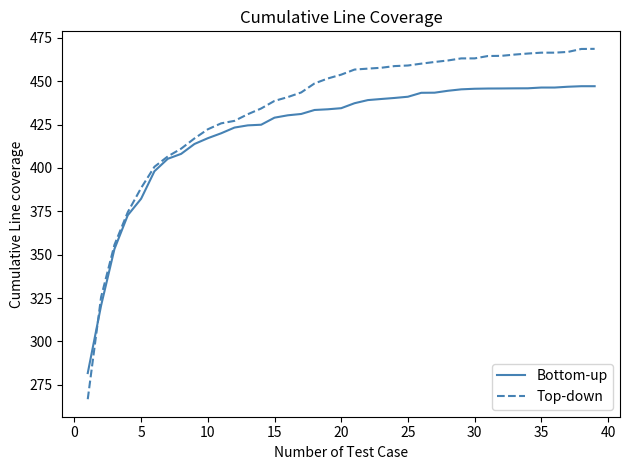

Count the number of data series in this chart.

2